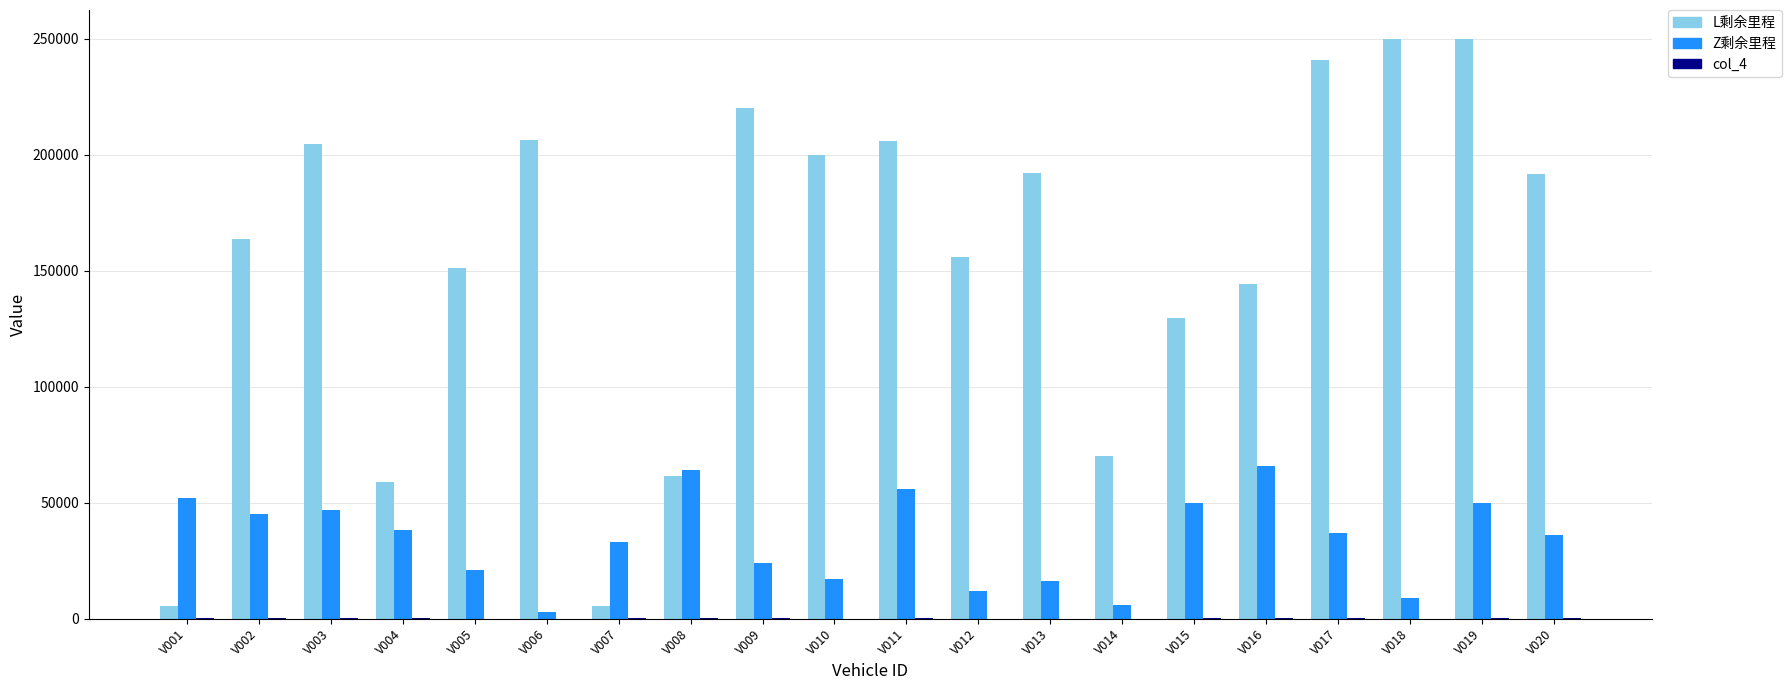

Which series changed the most between V006 and V015?

L剩余里程